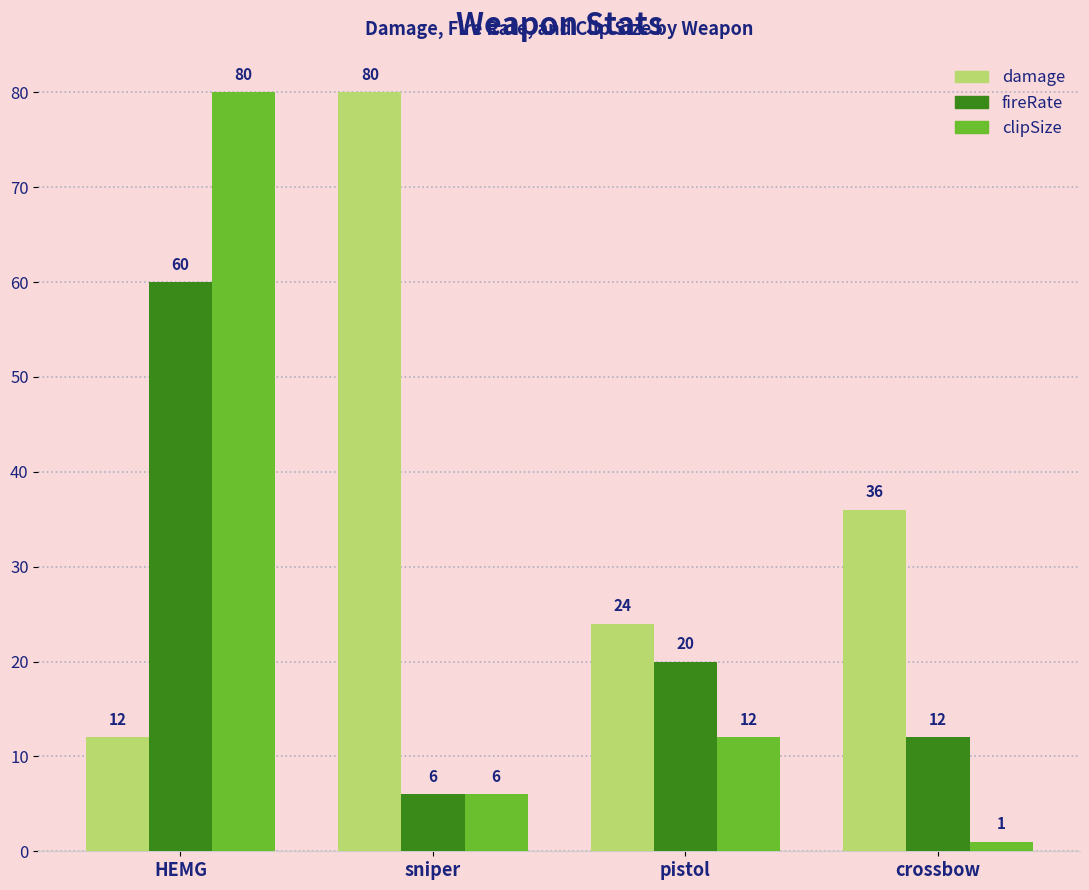

What is the difference between the clipSize values at sniper and crossbow?

5